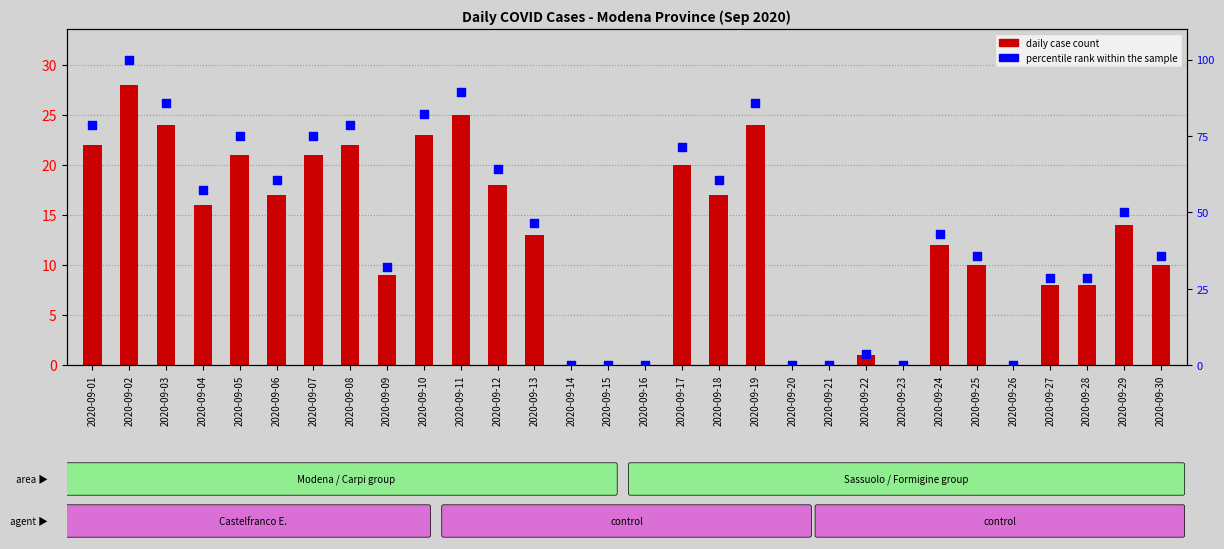

Which series has the widest spread of Y values?

percentile rank within the sample